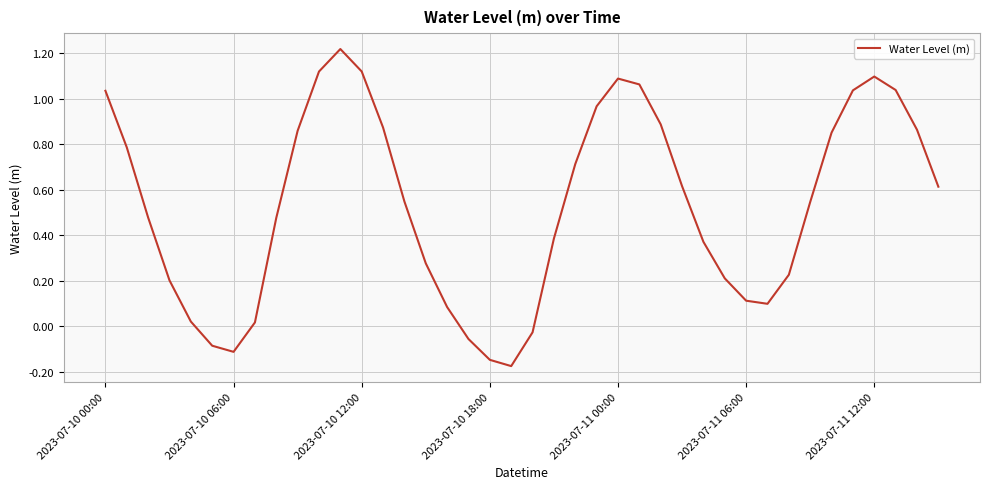

What is the difference between the maximum and minimum values?

1.4